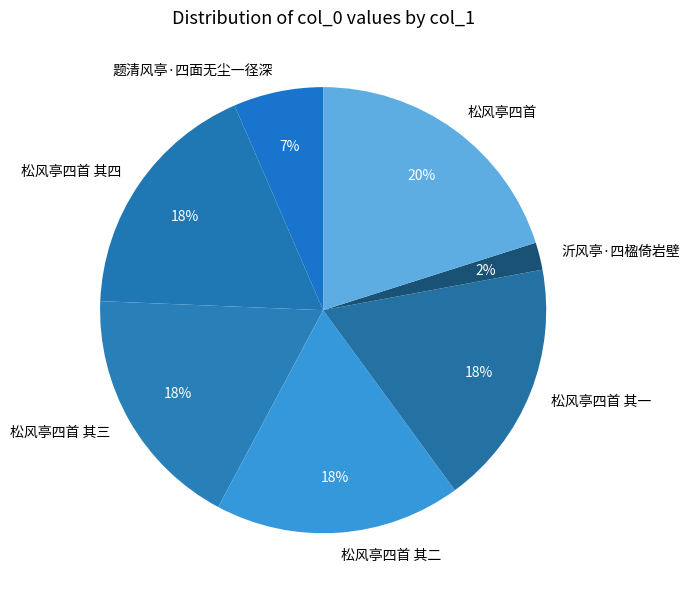

What is the smallest slice in the pie chart?

沂风亭·四楹倚岩壁